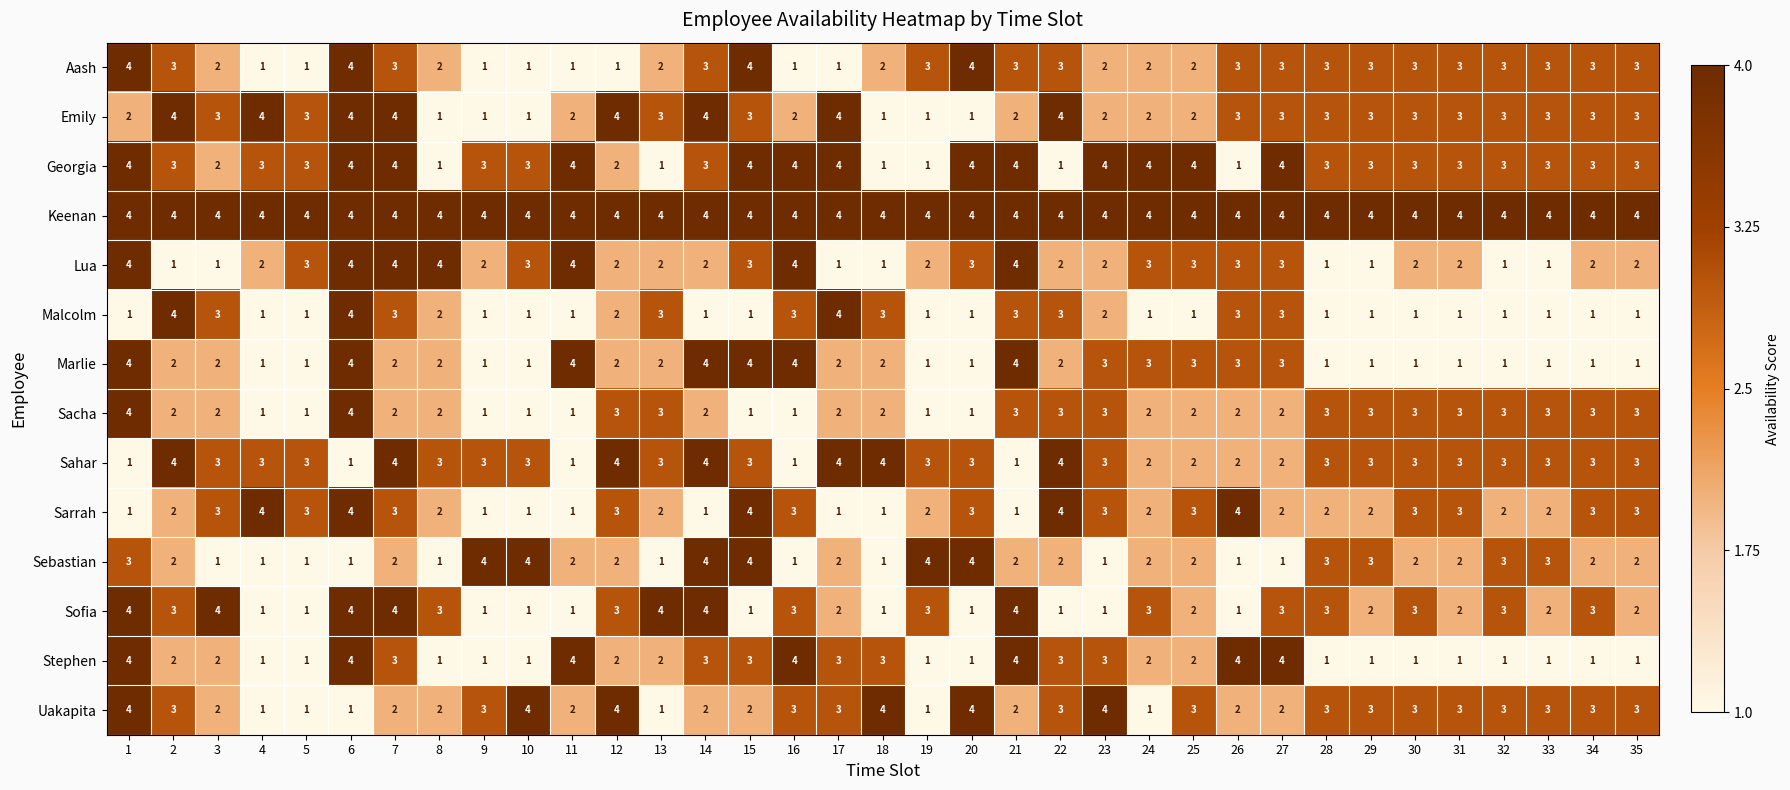

At how many categories does at least one series exceed 3?

35